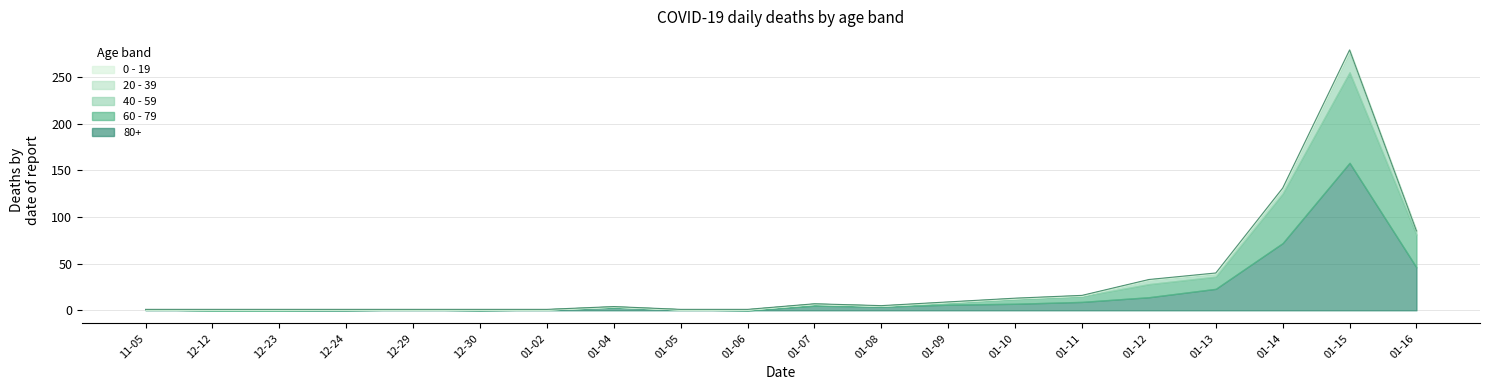

At which category does 60 - 79 reach its first local peak?

2020-12-24